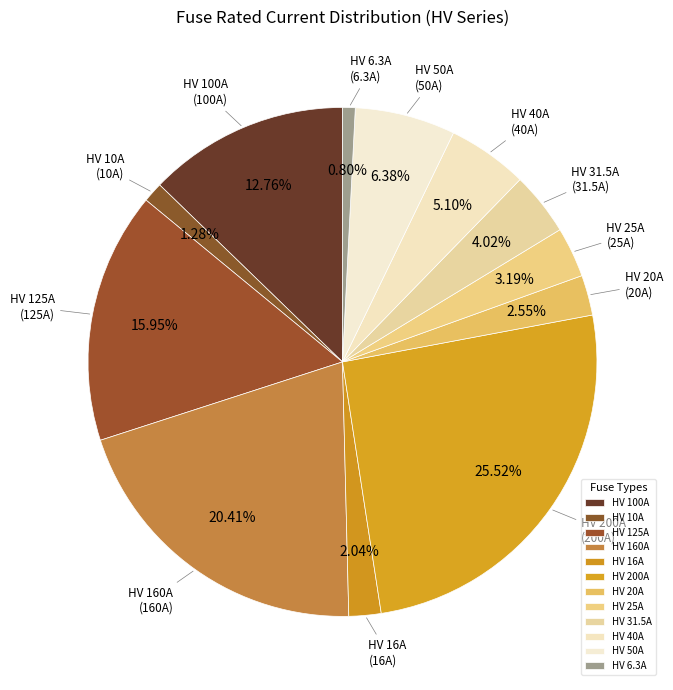

Does HV 6.3A represent more than half of the total?

No